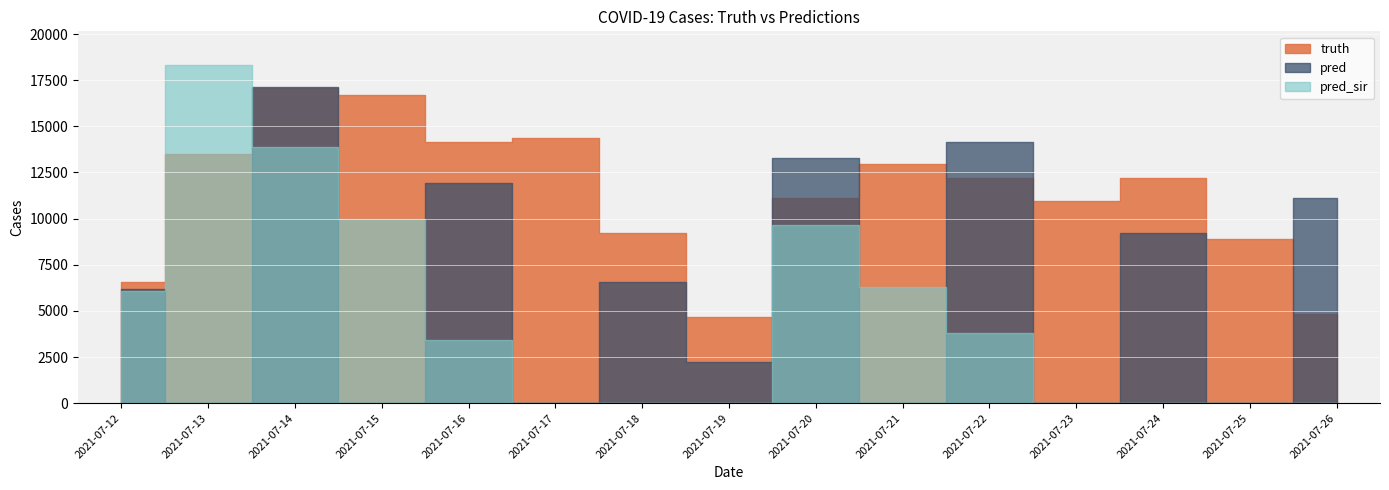

Which series ends up on top after the final intersection of pred_sir and pred?

pred